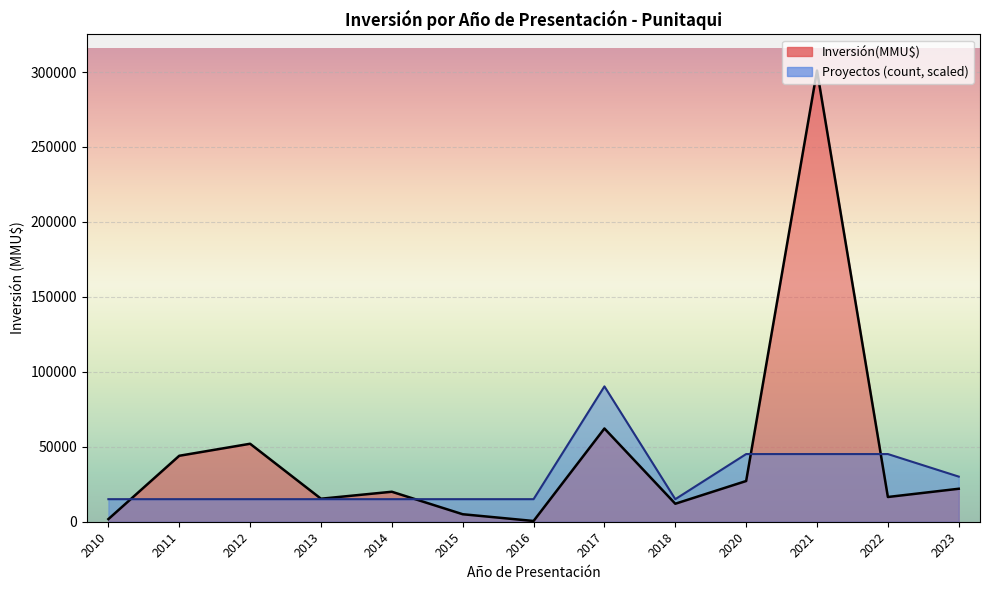

Rank the series at 2021-01 from highest to lowest value.

Inversión(MMU$), Count